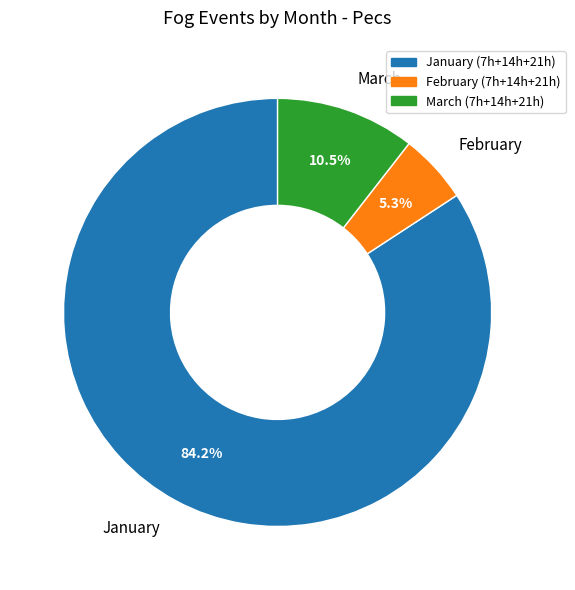

The January slice represents 99% of the pie. True or false?

False